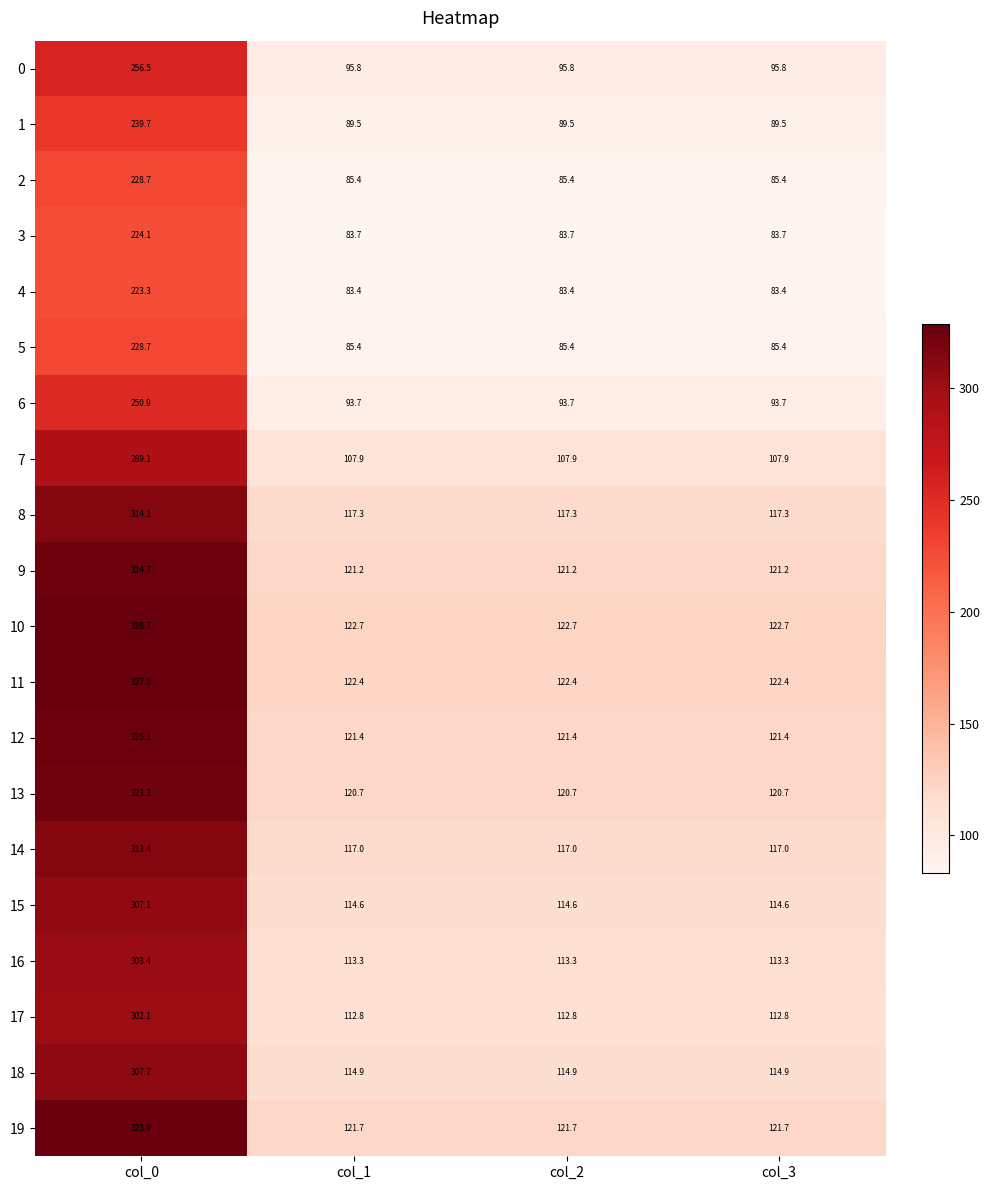

True or false: 13 has a value of 38.4 at col_2.

False